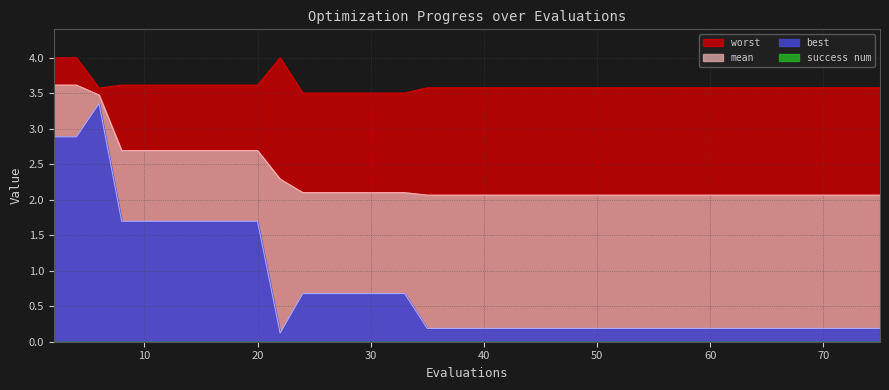

True or false: best has more than 2 interior local peaks.

False